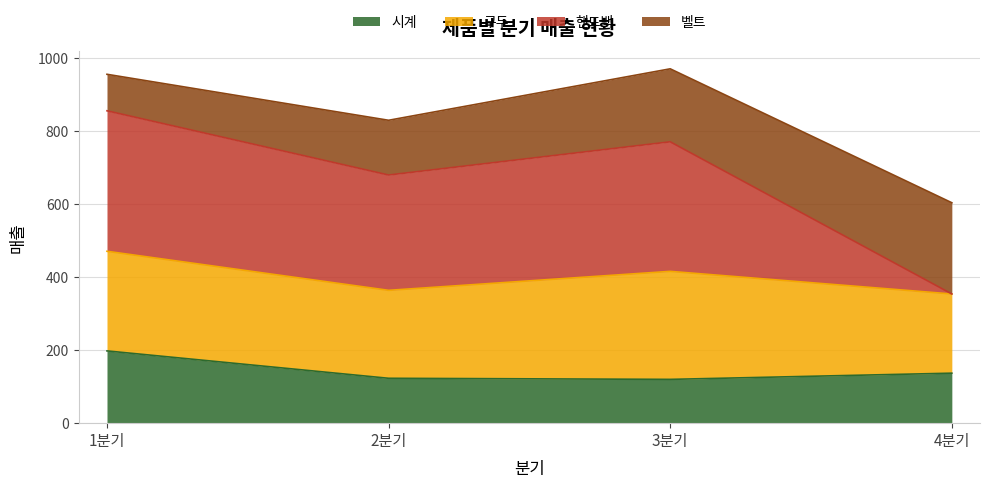

What is the maximum value for 시계?

198